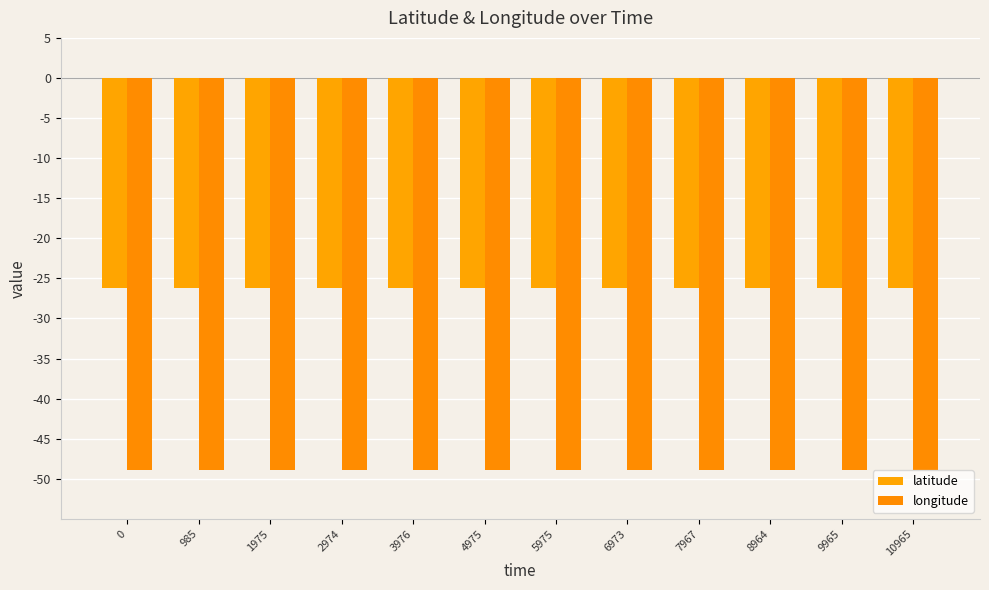

How many series are shown in this chart?

2